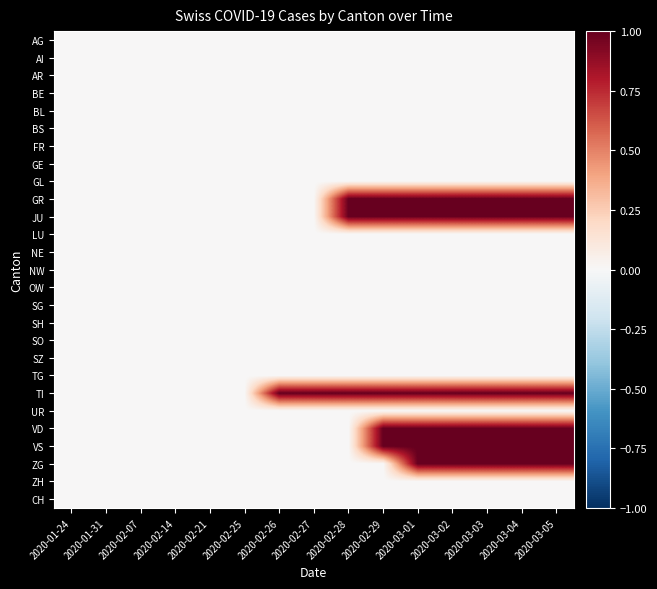

At how many categories does at least one series exceed 0?

9